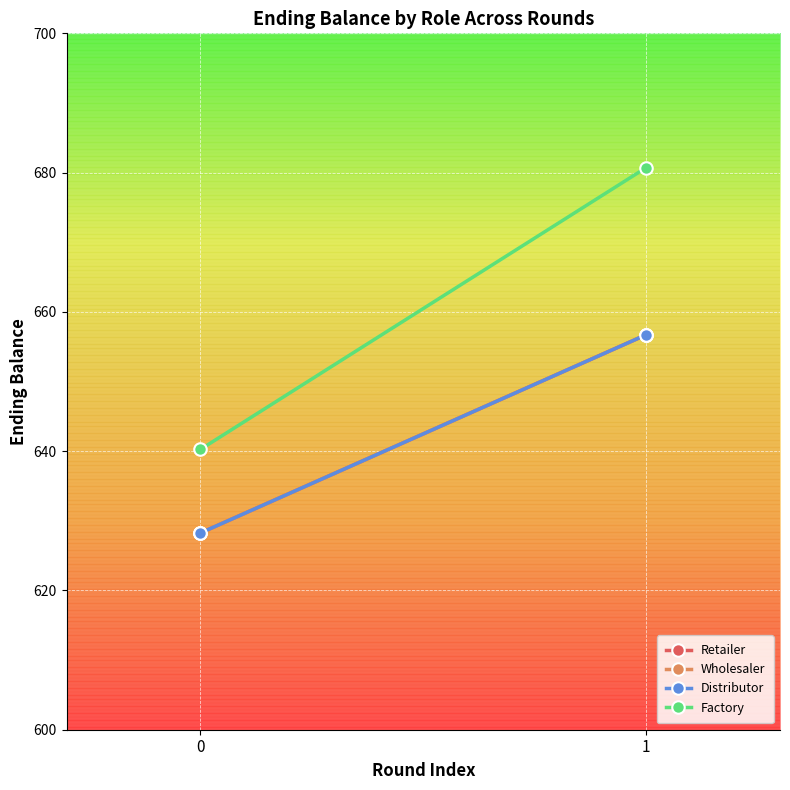

What is the sum of all Distributor values?

1285.0